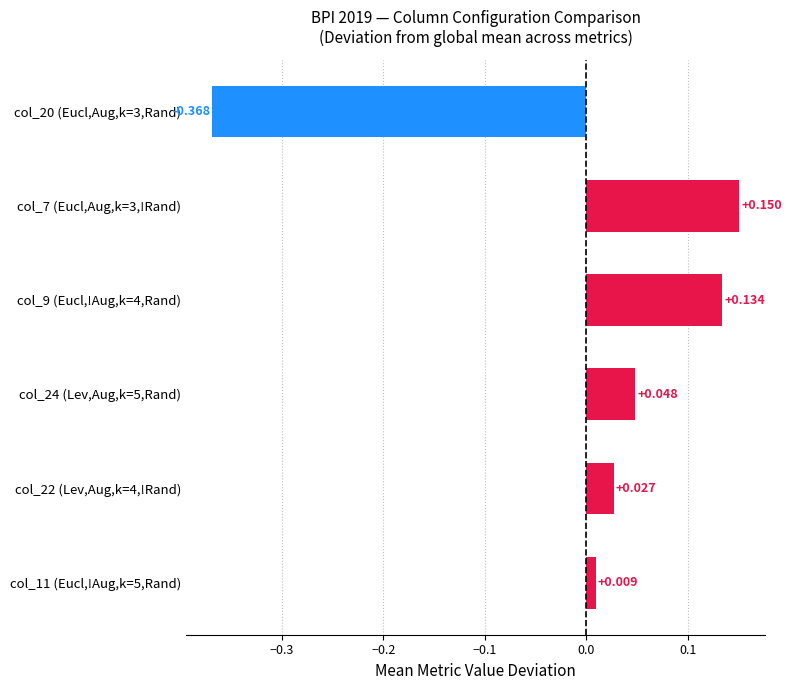

List the labels in order of value, smallest first.

col_20 (Eucl,Aug,k=3,Rand), col_11 (Eucl,!Aug,k=5,Rand), col_22 (Lev,Aug,k=4,!Rand), col_24 (Lev,Aug,k=5,Rand), col_9 (Eucl,!Aug,k=4,Rand), col_7 (Eucl,Aug,k=3,!Rand)